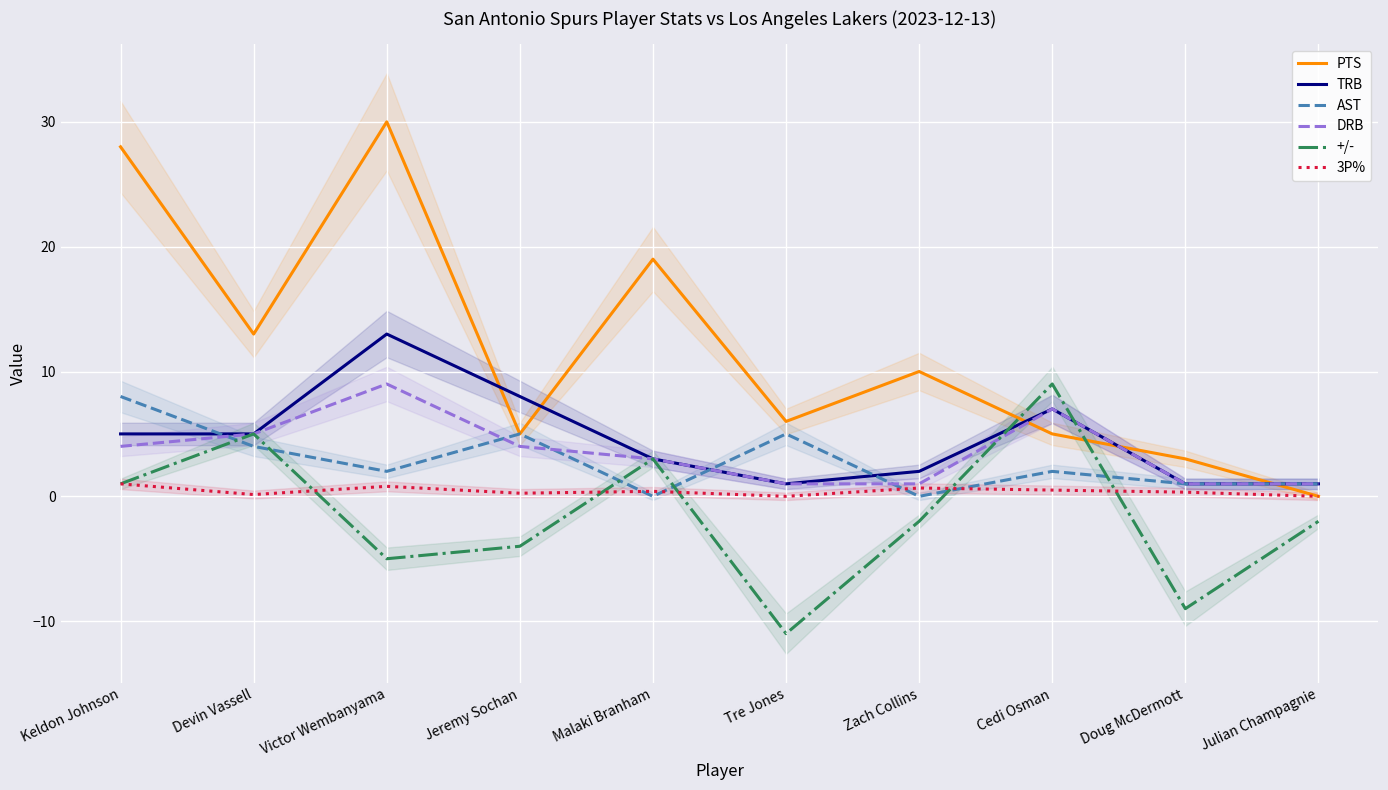

What are all the series names shown in the legend?

PTS, TRB, AST, DRB, +/-, 3P%